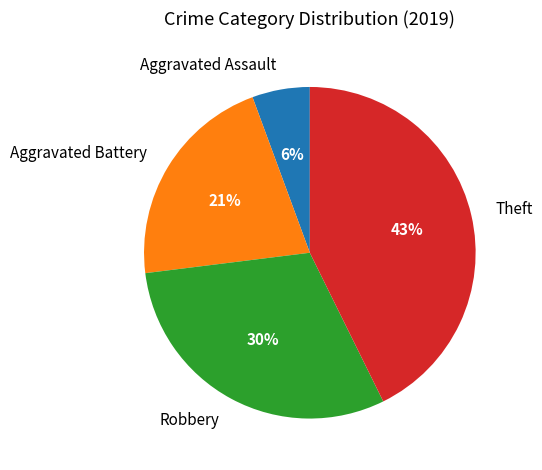

Between Aggravated Battery and Aggravated Assault, which is larger?

Aggravated Battery